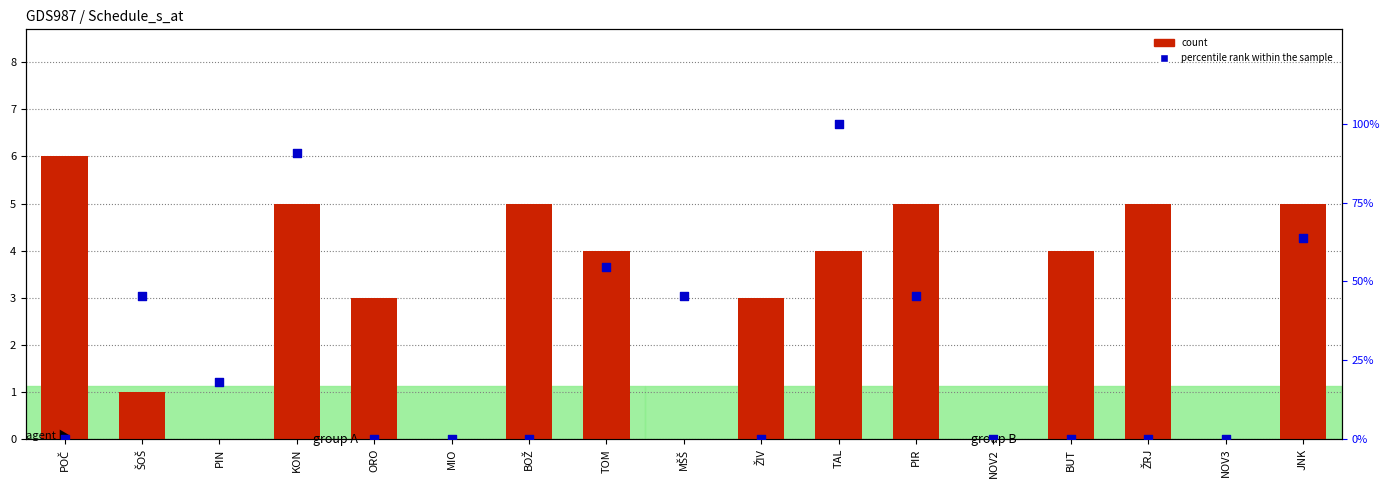

Which series has the largest total across all categories?

percentile rank within the sample